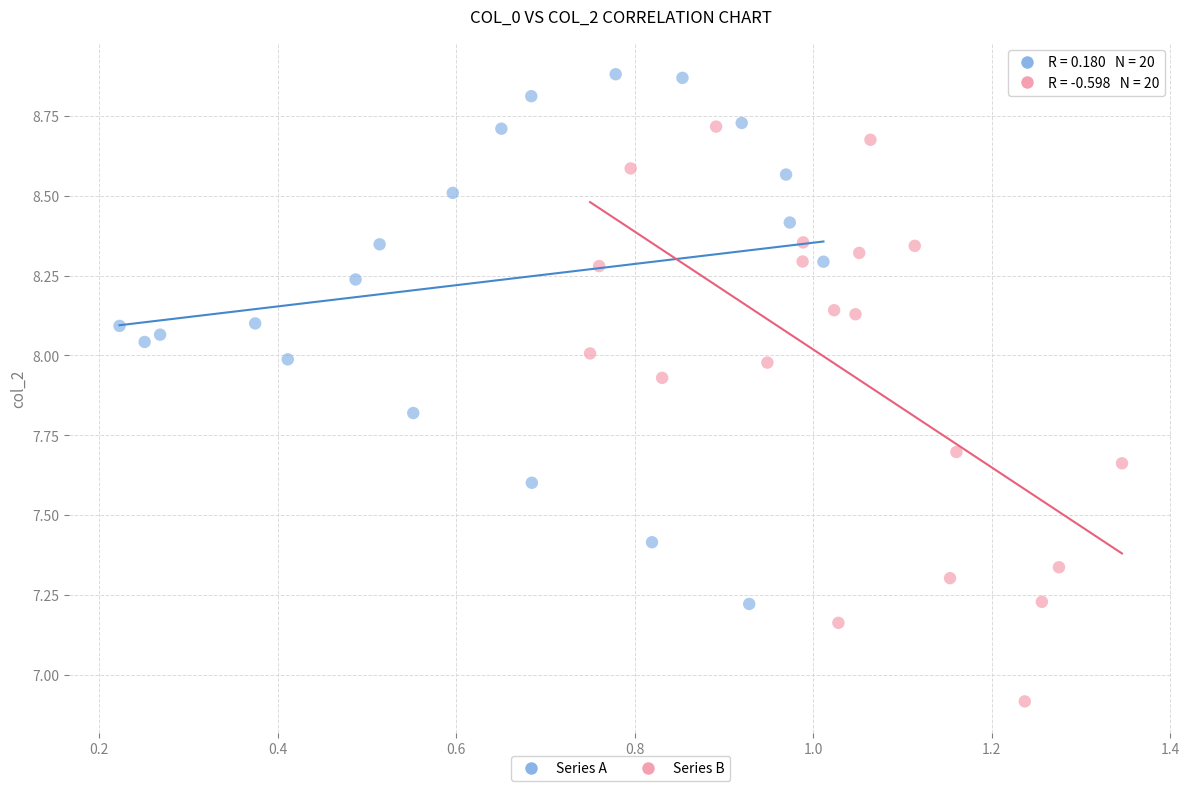

Which series has the widest spread of Y values?

Series B